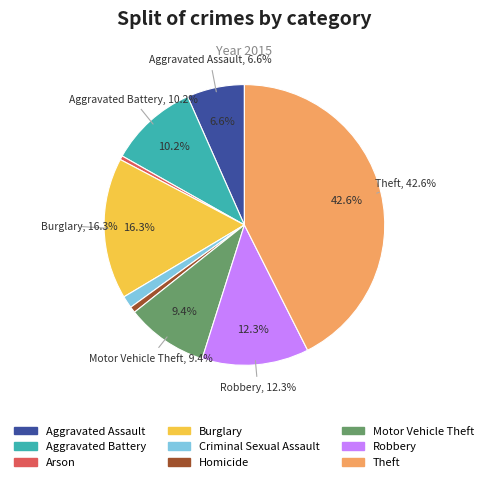

Rank the categories by value from highest to lowest.

Theft, Burglary, Robbery, Aggravated Battery, Motor Vehicle Theft, Aggravated Assault, Criminal Sexual Assault, Homicide, Arson